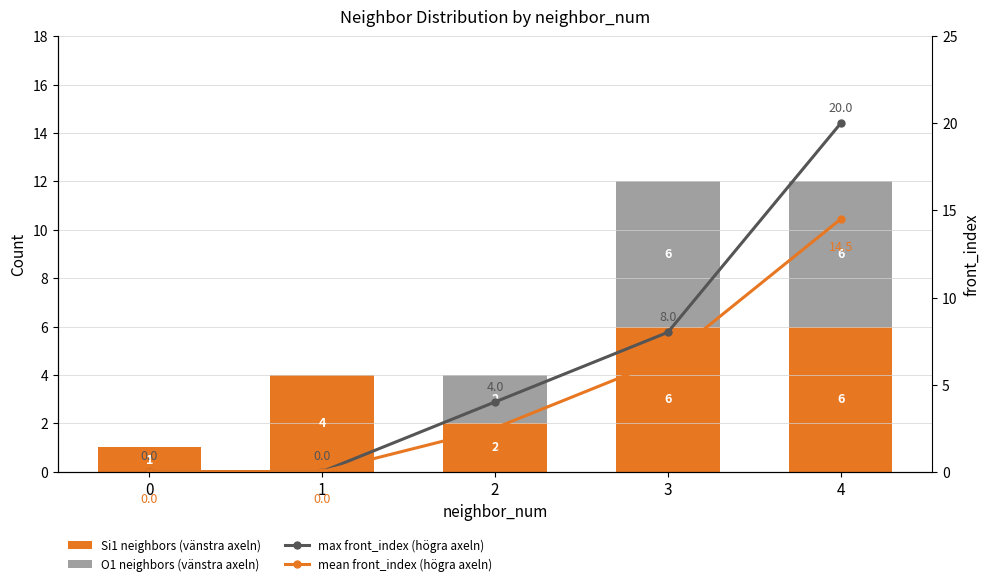

Between 4 and 1, which is larger?

4